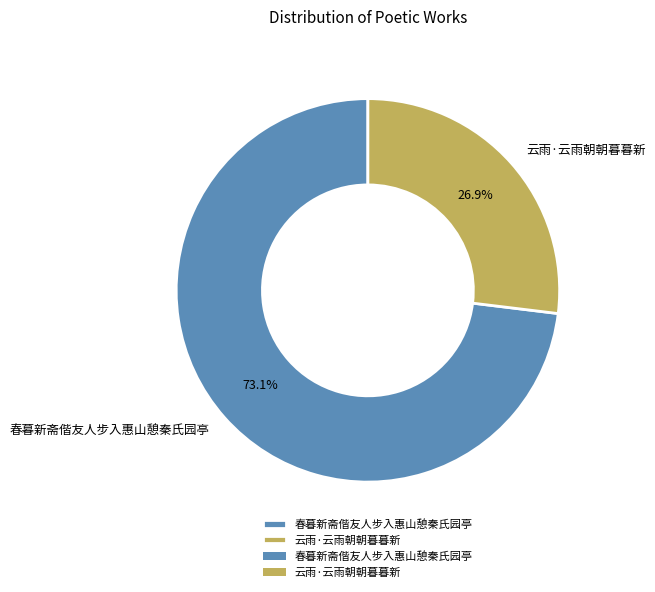

Does 春暮新斋偕友人步入惠山憩秦氏园亭 account for over 50% of the chart?

Yes